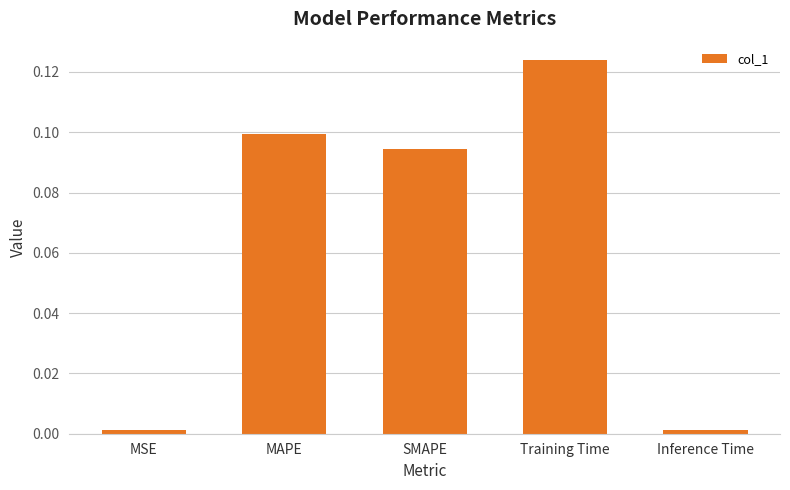

What is the label of the 1st bar from the left?

MSE